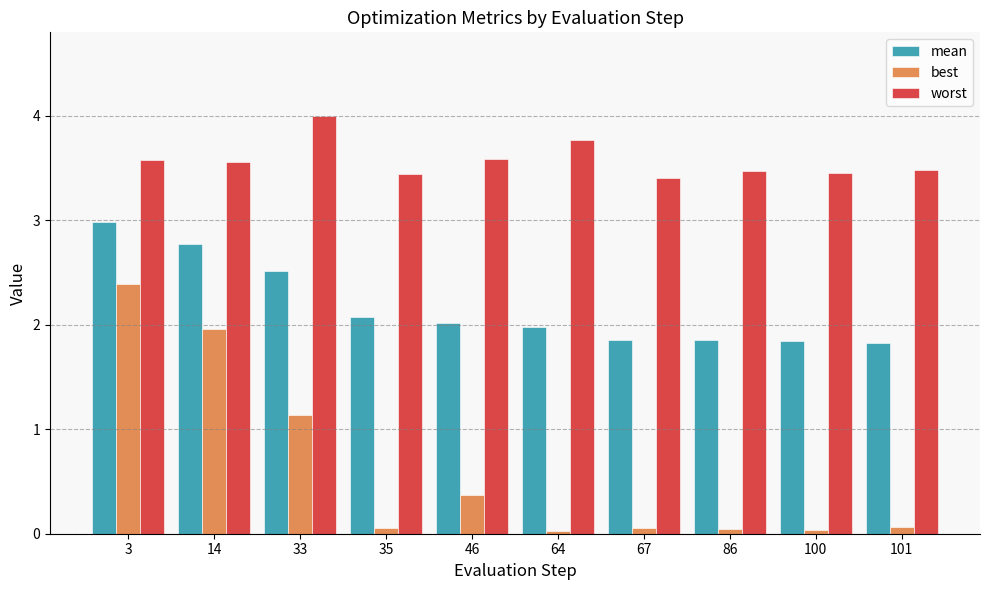

Which series has the largest range (max minus min)?

best